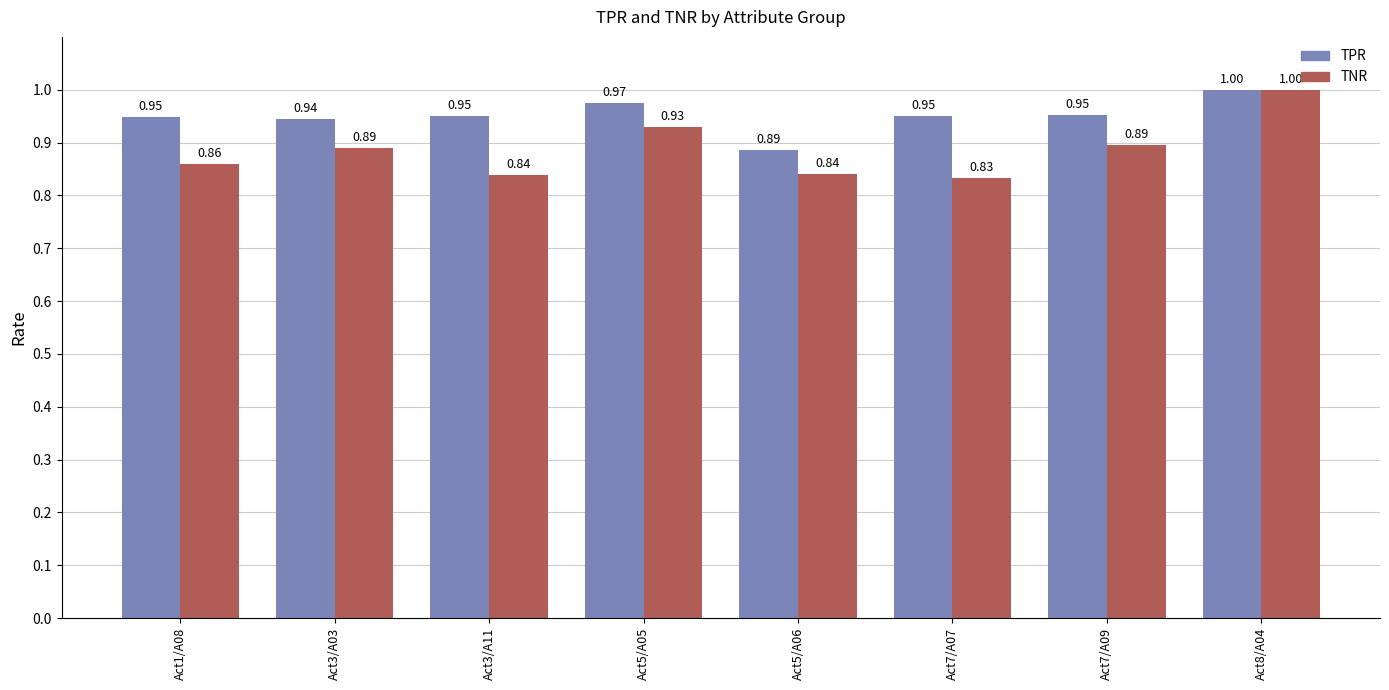

How many bars are there in each group?

2